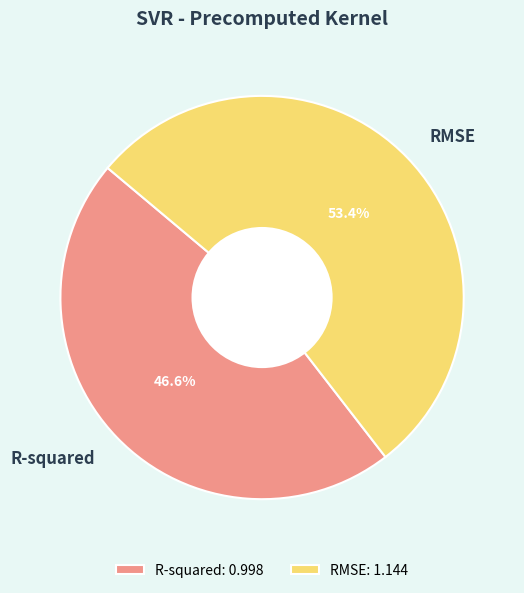

What is the majority slice?

RMSE